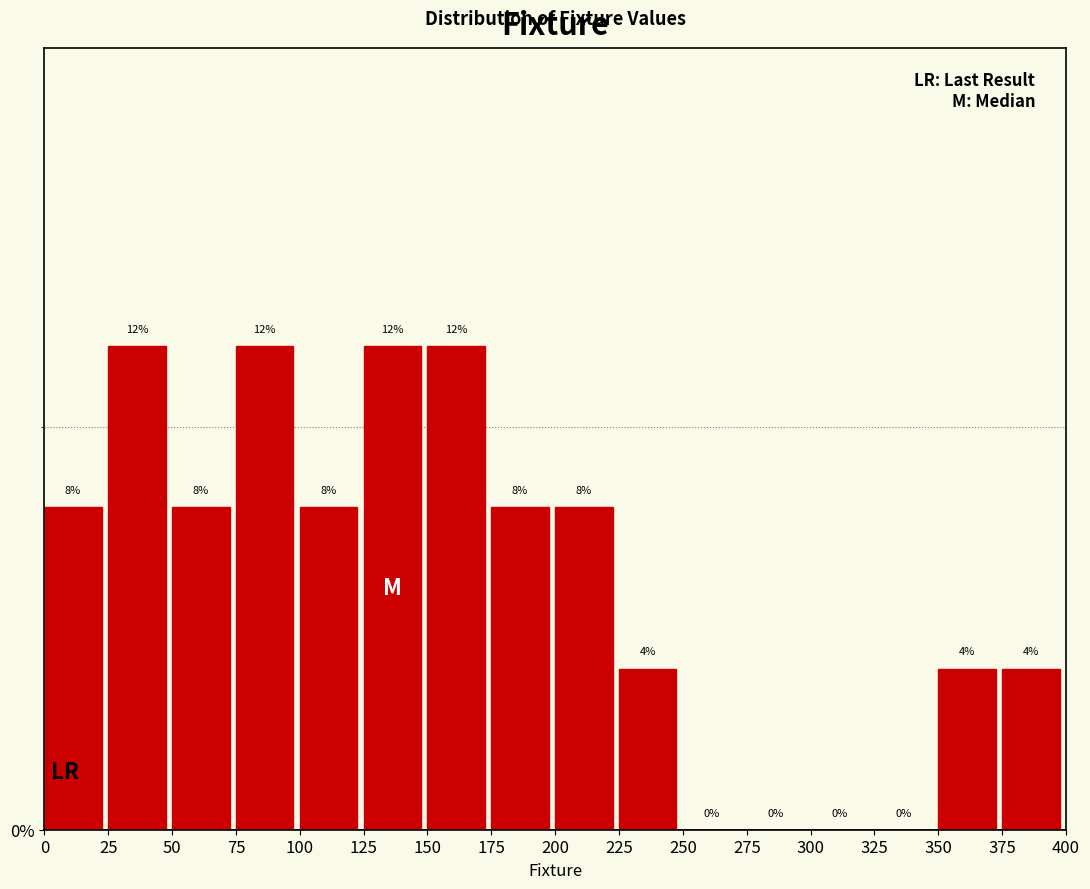

Reading left to right, list every bar in this chart as the range it spans on the x-axis followed by its height.

0 to 25: 8
25 to 50: 12
50 to 75: 8
75 to 100: 12
100 to 125: 8
125 to 150: 12
150 to 175: 12
175 to 200: 8
200 to 225: 8
225 to 250: 4
250 to 275: 0
275 to 300: 0
300 to 325: 0
325 to 350: 0
350 to 375: 4
375 to 400: 4